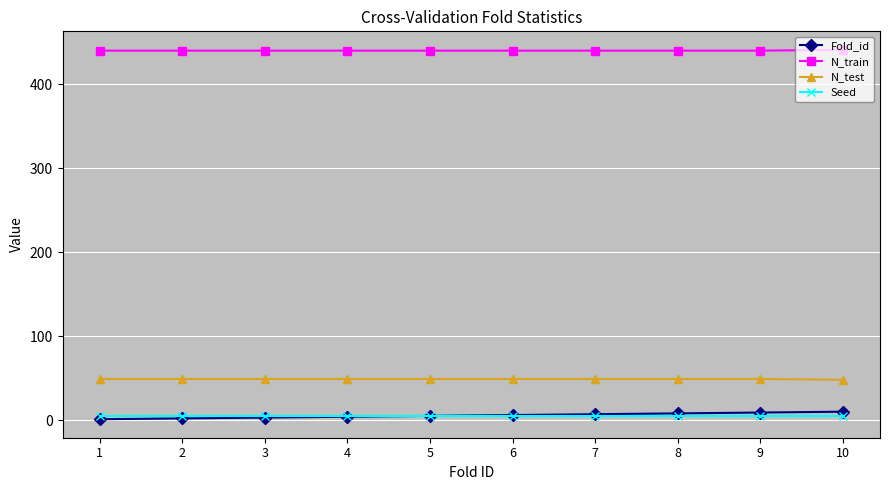

Which series has the largest total across all categories?

N_train